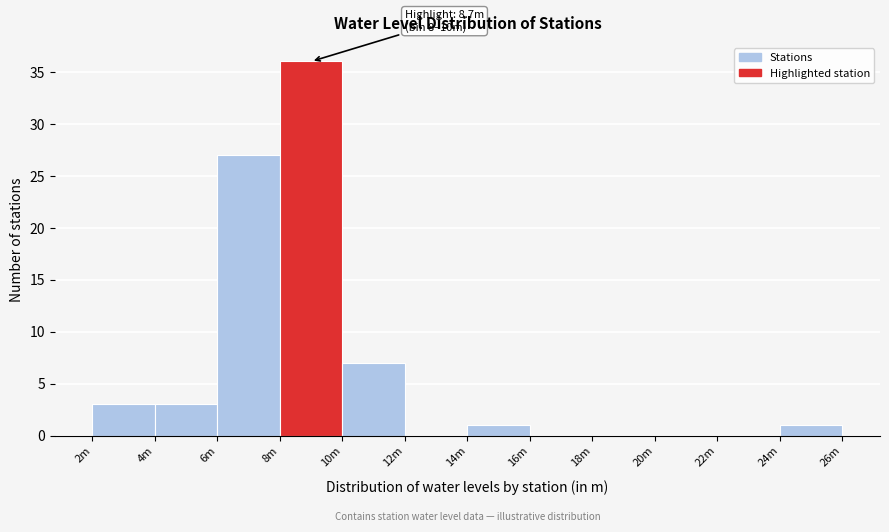

Reading left to right, what are all the values shown in this chart?

2m=3	4m=3	6m=27	8m=36	10m=7	12m=0	14m=1	16m=0	18m=0	20m=0	22m=0	24m=1